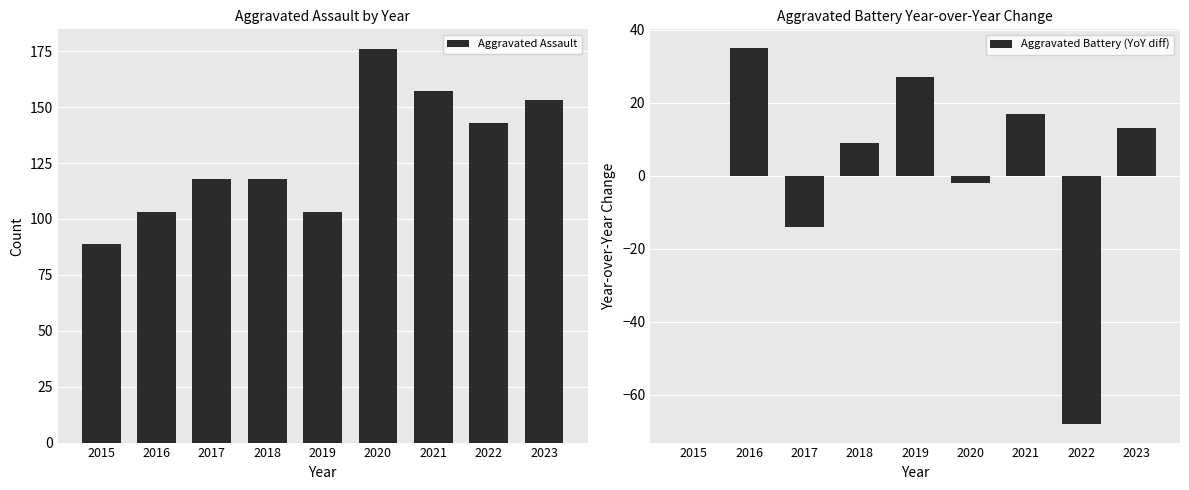

What are all the series names shown in the legend?

Aggravated Assault, Aggravated Battery (YoY diff)